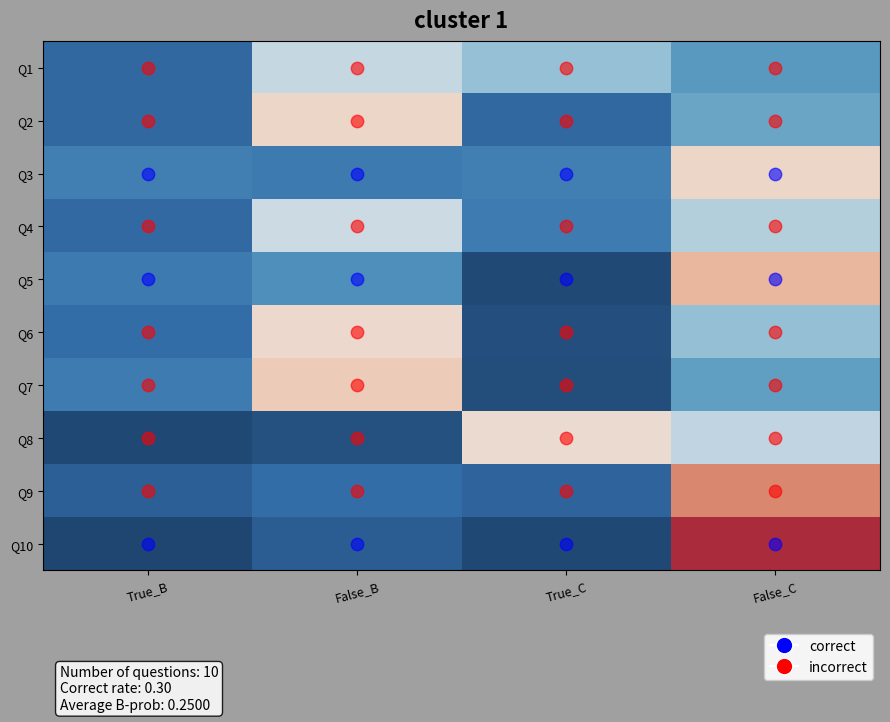

What is the total value across all series at False_C?

4.6